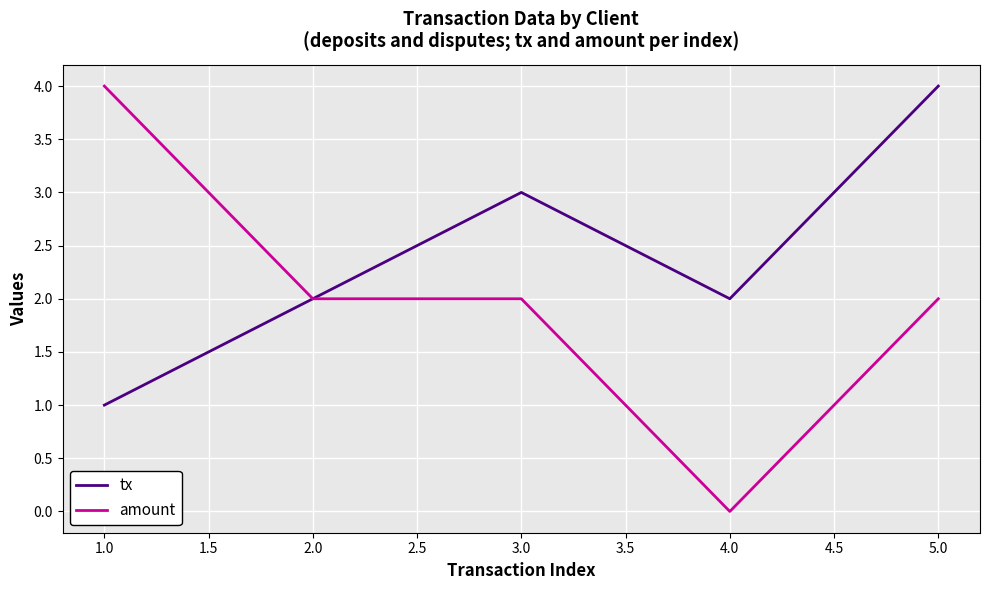

What position from the right is 2.0?

4